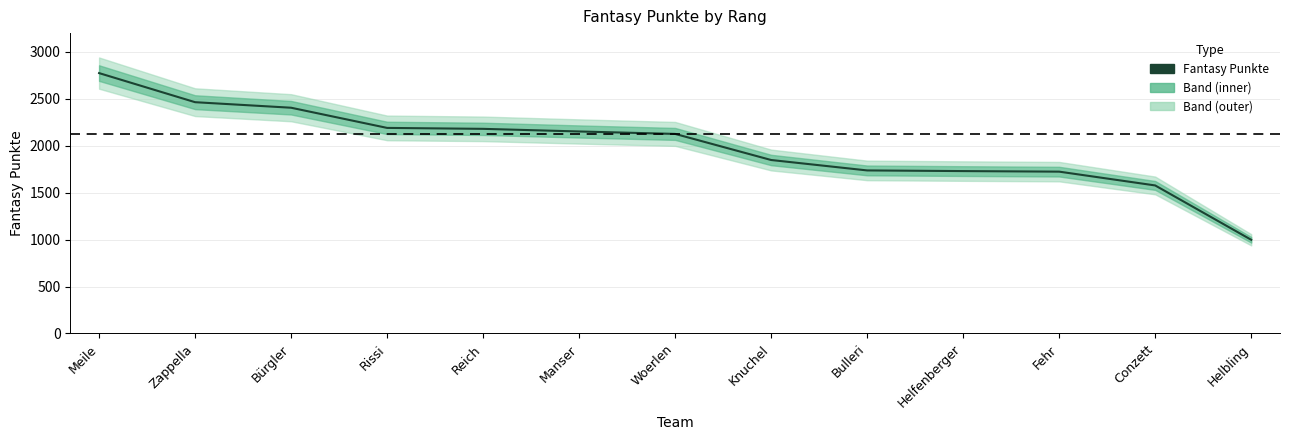

What is the sum of all values?

25905